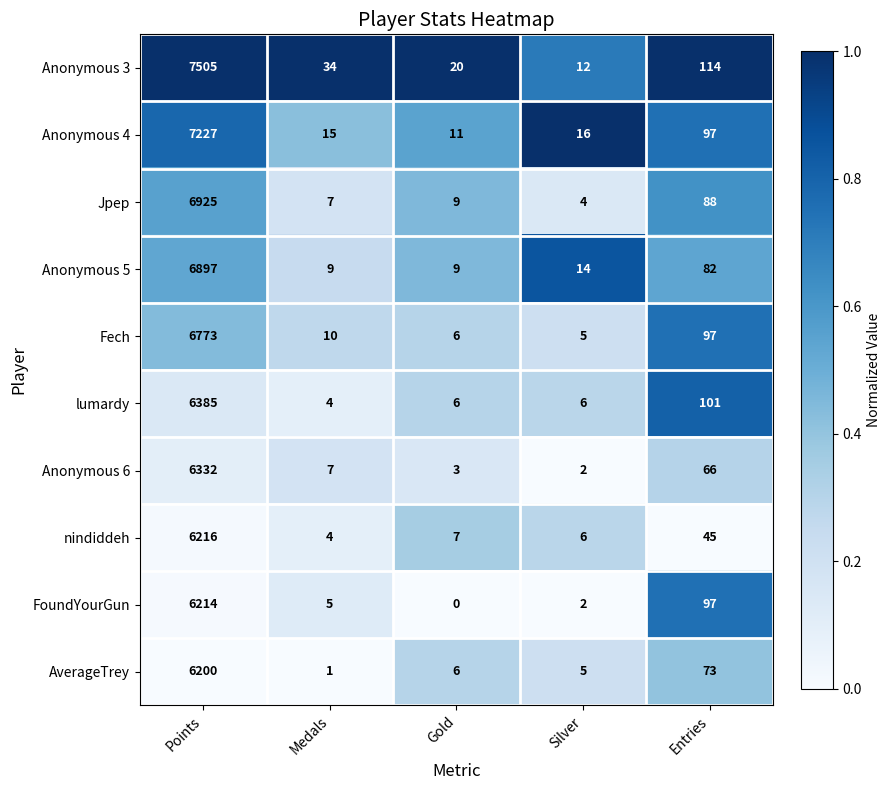

What is the total value across all series at Silver?

72